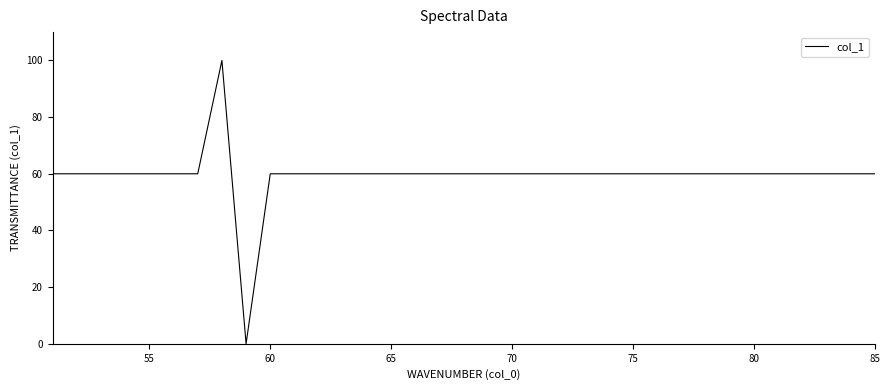

What is the greatest value displayed?

100.0